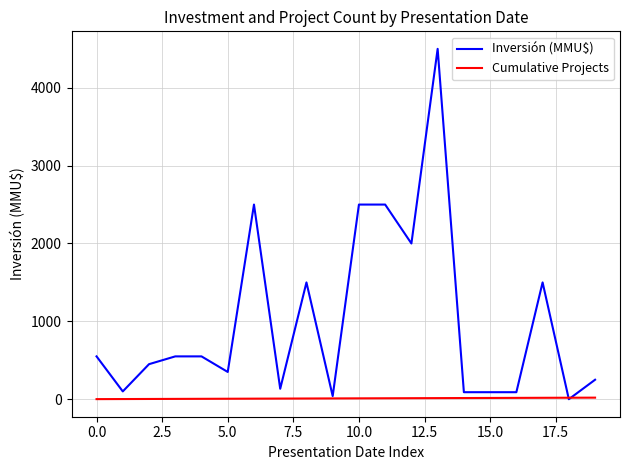

Rank the series by their average value, from highest to lowest.

Inversión (MMU$), Cumulative Projects